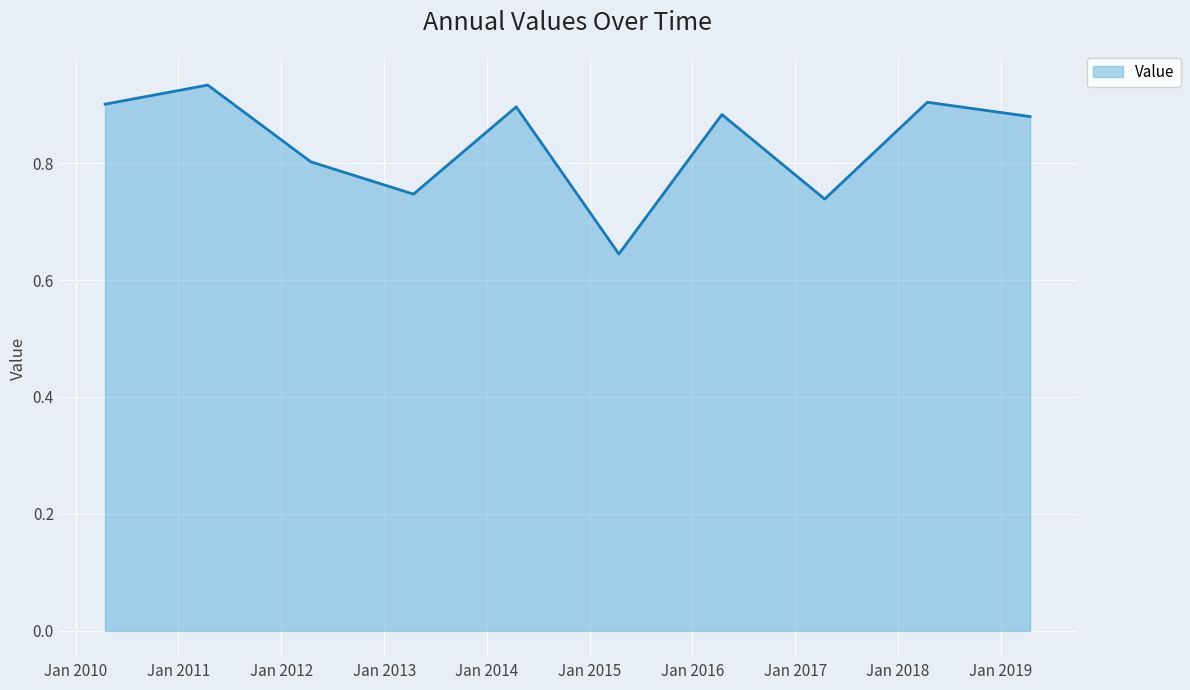

What is the difference between the maximum and minimum values?

0.3